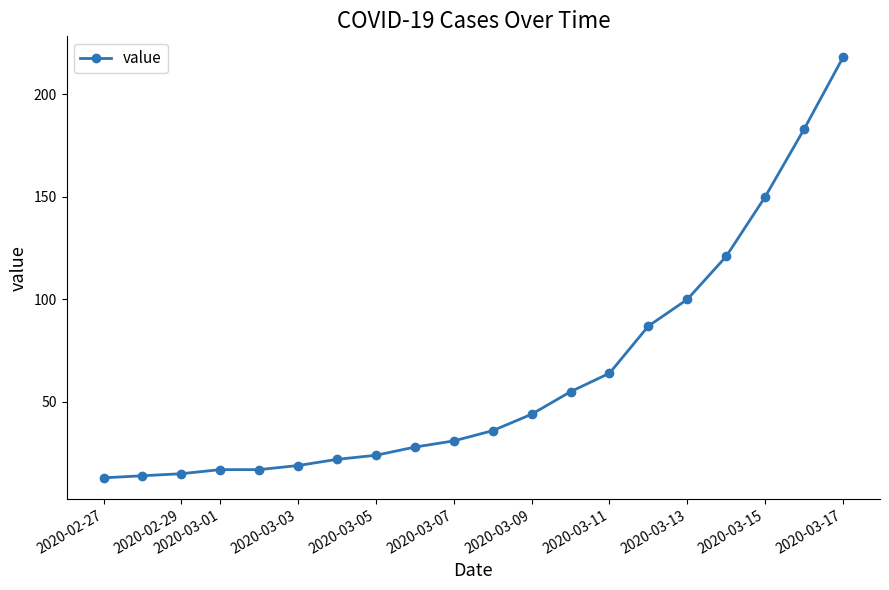

Does the chart have visible grid lines?

No